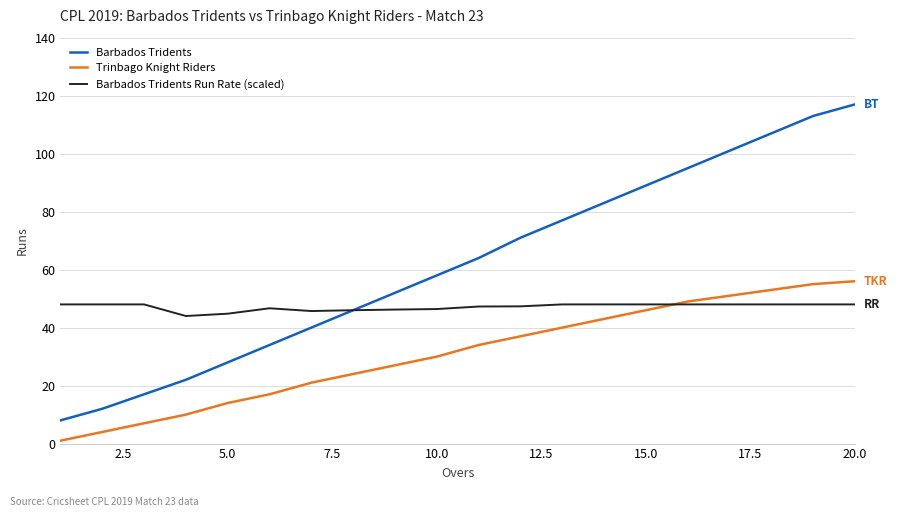

True or false: Trinbago Knight Riders and Barbados Tridents cross at least once.

False